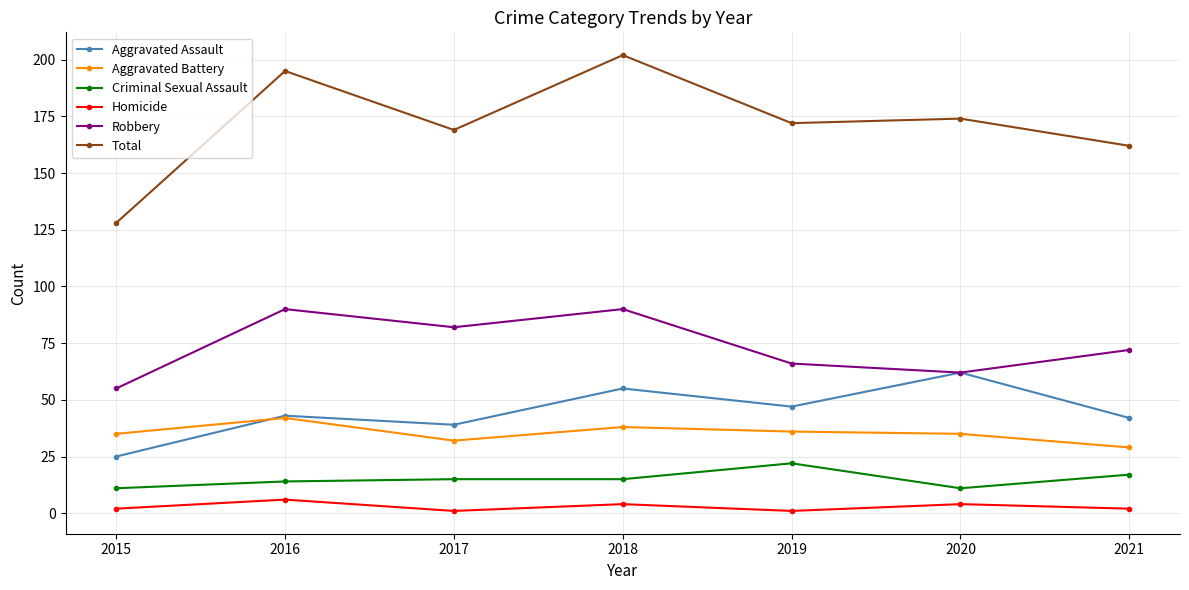

What is the value of the Robbery point at the 4th from the left?

90